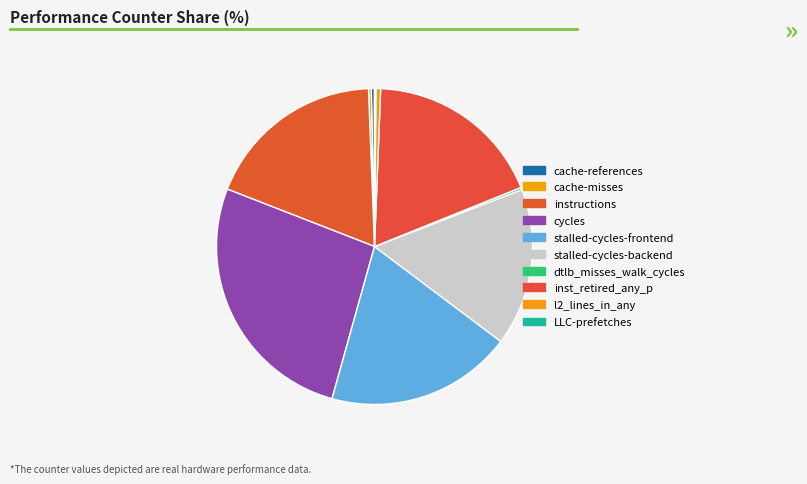

How many slices are in this pie chart?

10